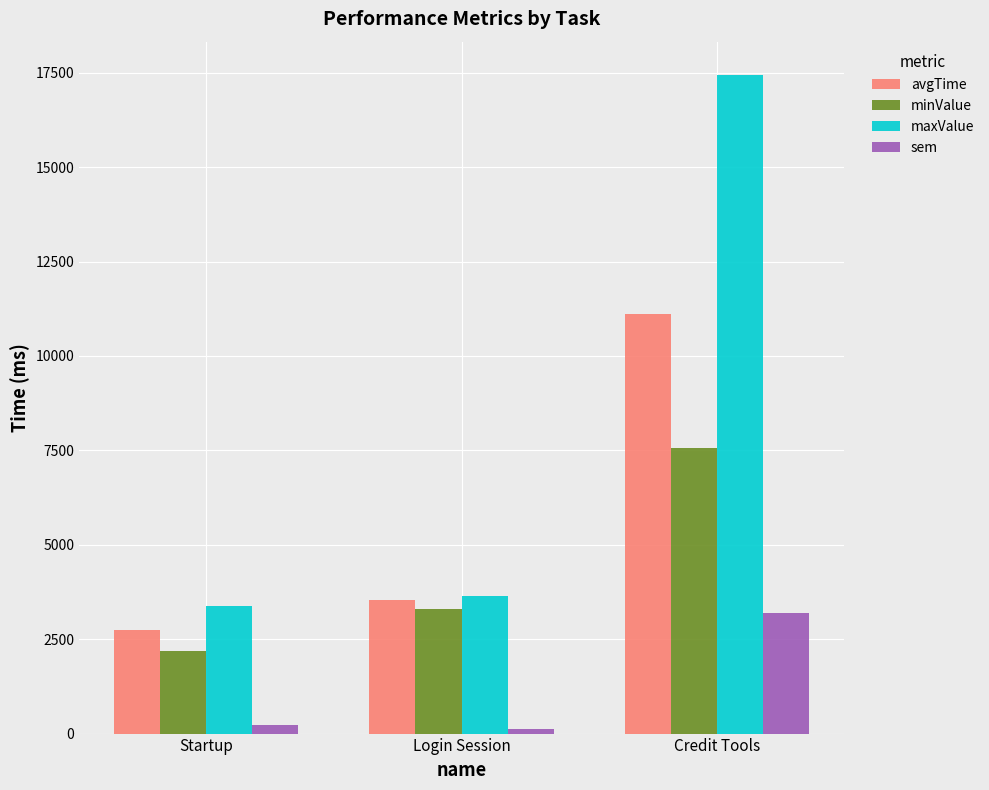

How many groups of bars are there?

3